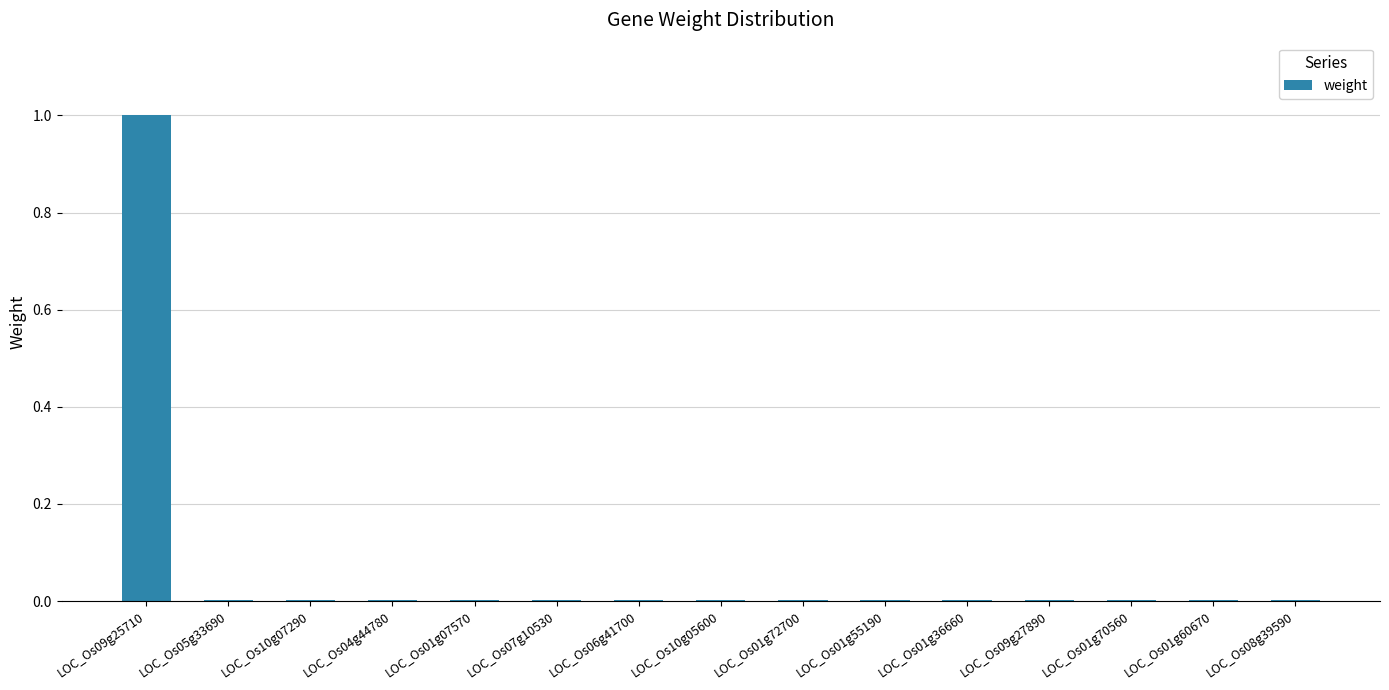

The chart shows a value of 0.0 at LOC_Os01g72700. True or false?

True